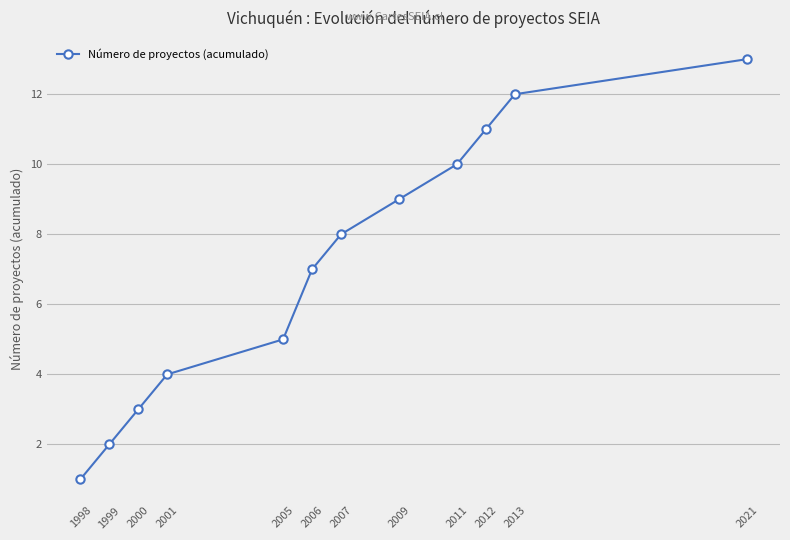

At which category does the chart reach its peak across all series?

2021